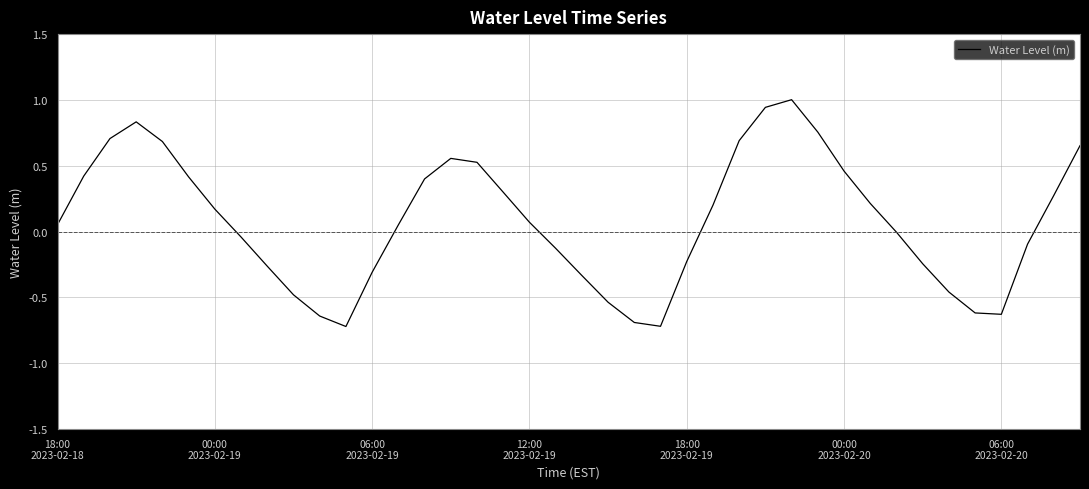

What is the difference between the maximum and minimum values?

1.7